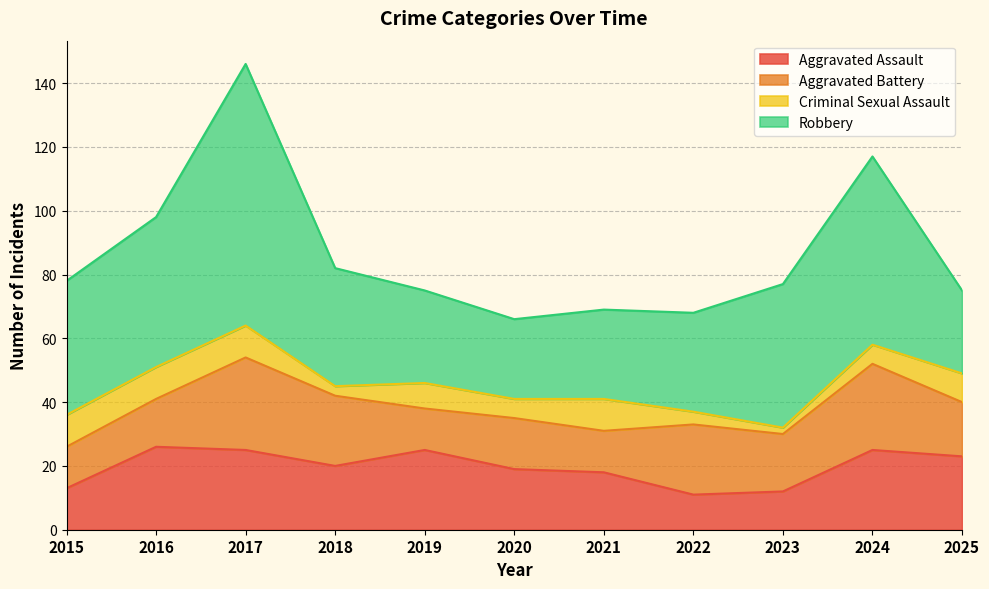

Reading left to right, transcribe all the data shown in this chart.

Aggravated Assault: 13	26	25	20	25	19	18	11	12	25	23
Aggravated Battery: 13	15	29	22	13	16	13	22	18	27	17
Criminal Sexual Assault: 10	10	10	3	8	6	10	4	2	6	9
Robbery: 42	47	82	37	29	25	28	31	45	59	26